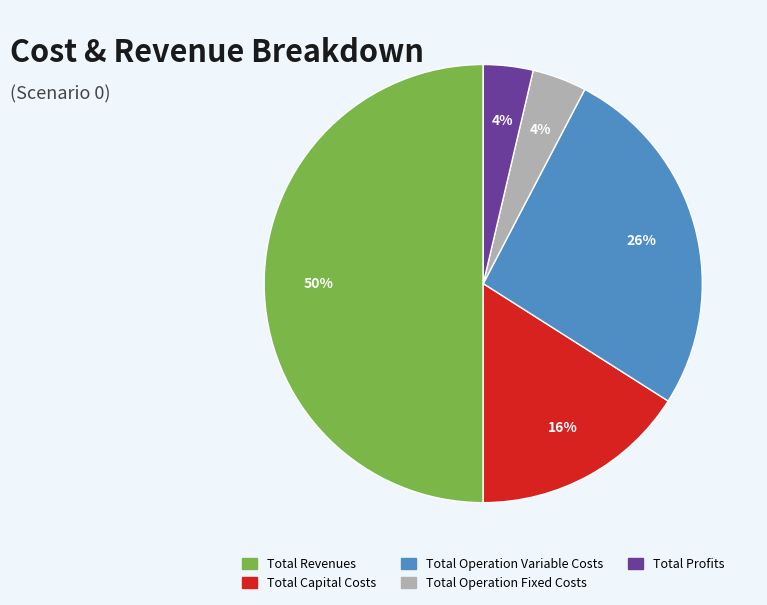

Is it true that Total Profits is 4% of the pie?

True